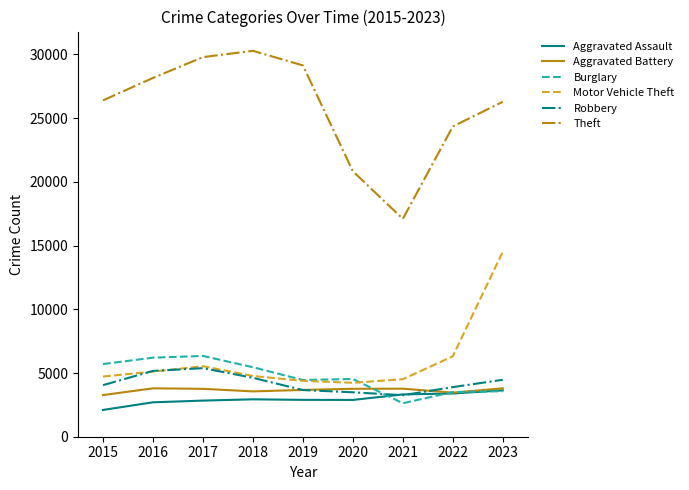

Does the chart have visible grid lines?

No